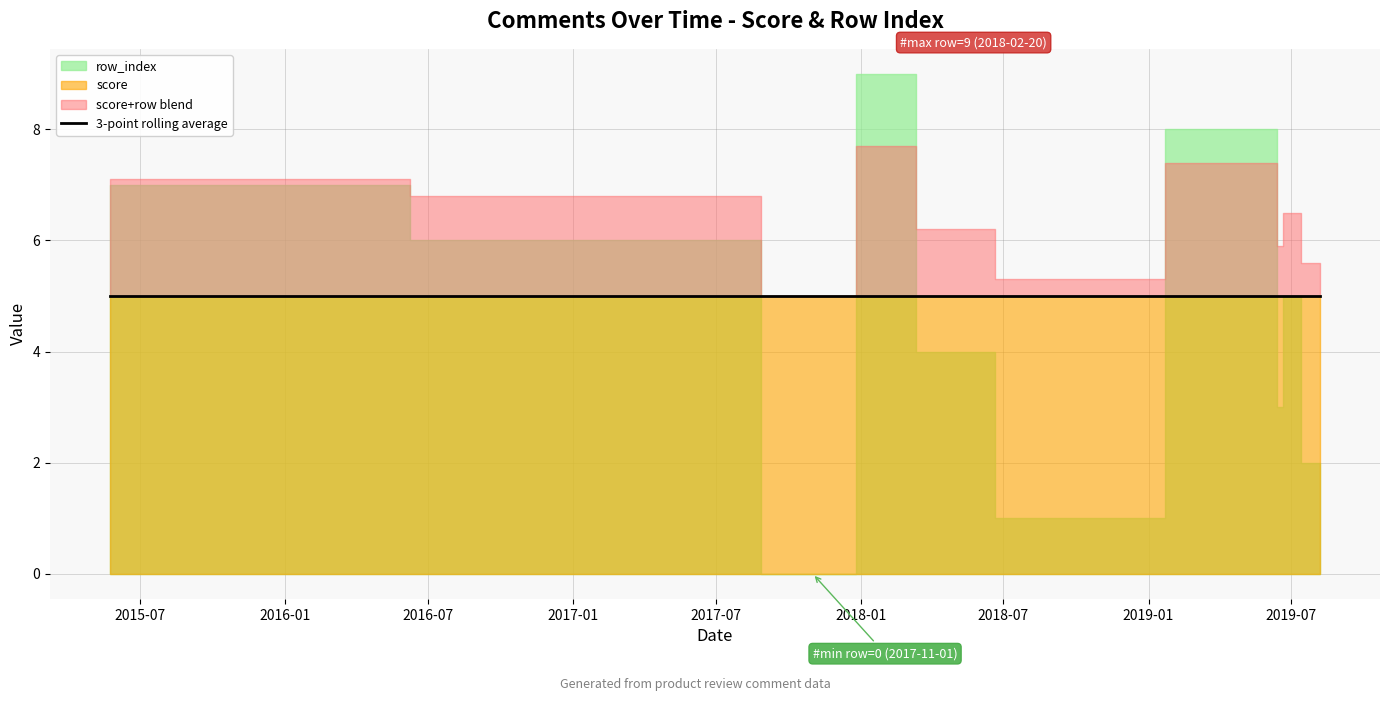

Which series ends up on top after the final intersection of row_index and score?

score